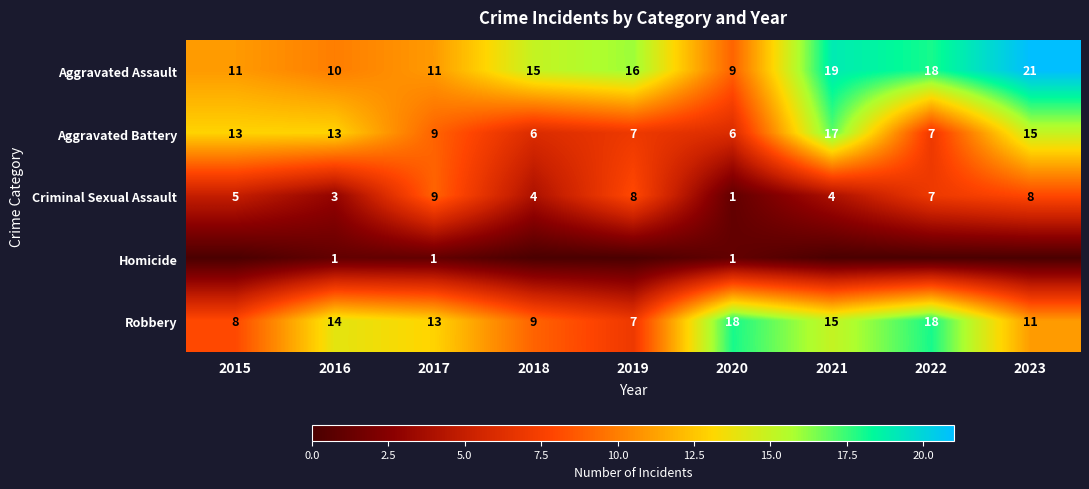

Read the Criminal Sexual Assault value at 2015.

5